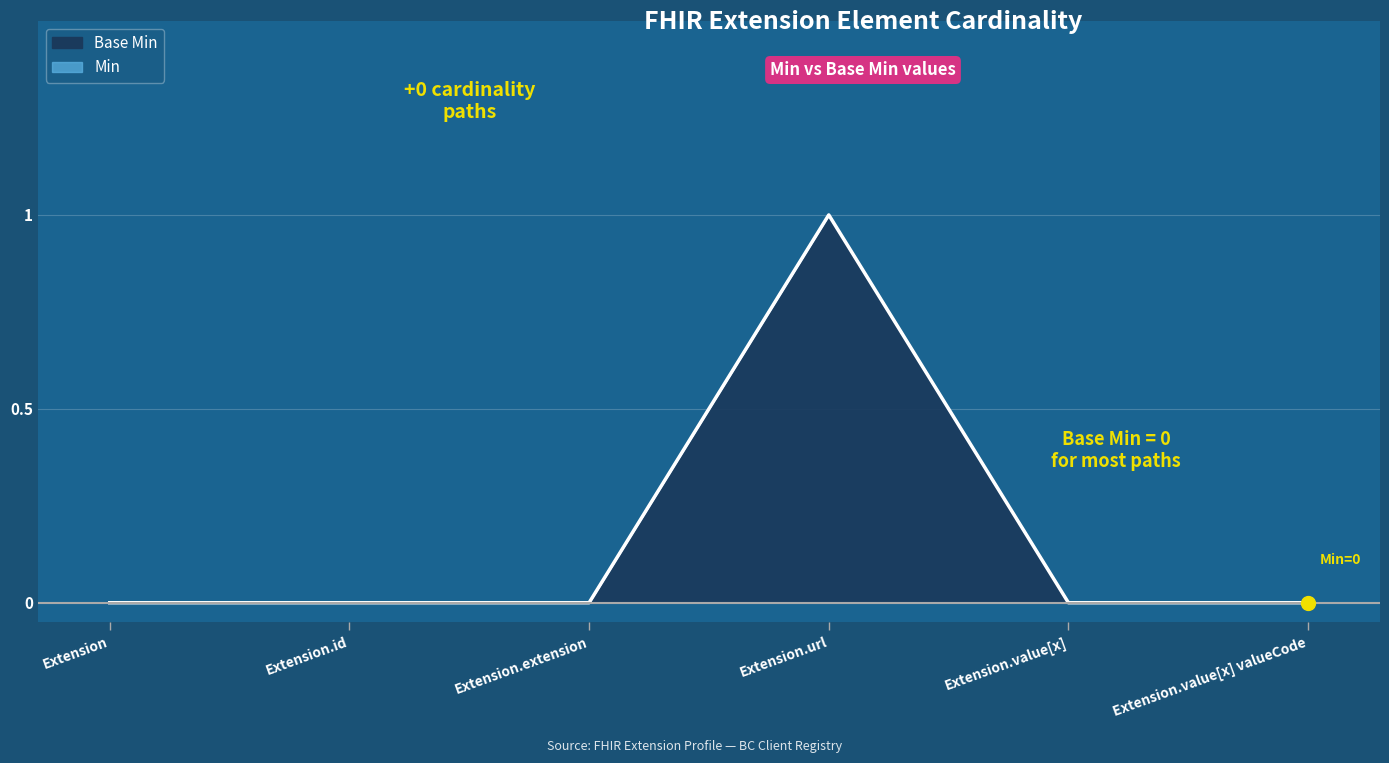

The value of Base Min at Extension.id is 0. True or false?

True